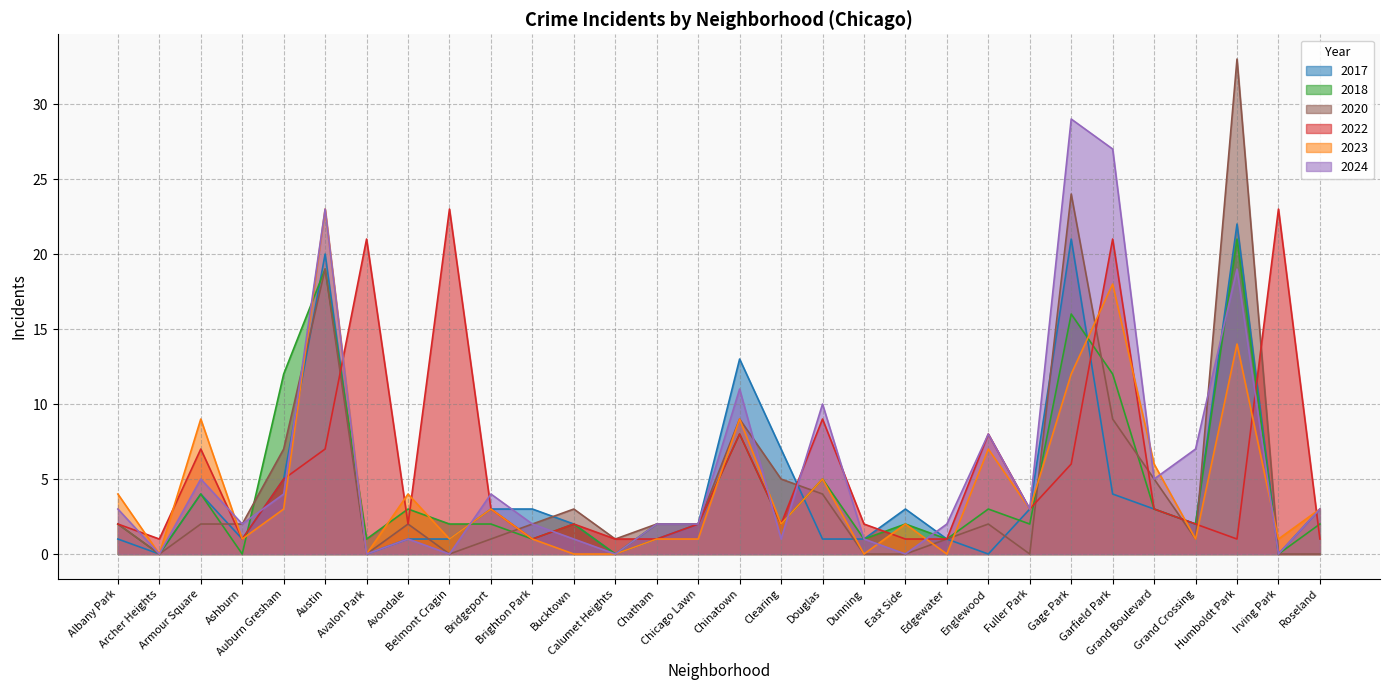

Which series changed the most between Grand Boulevard and Irving Park?

2022